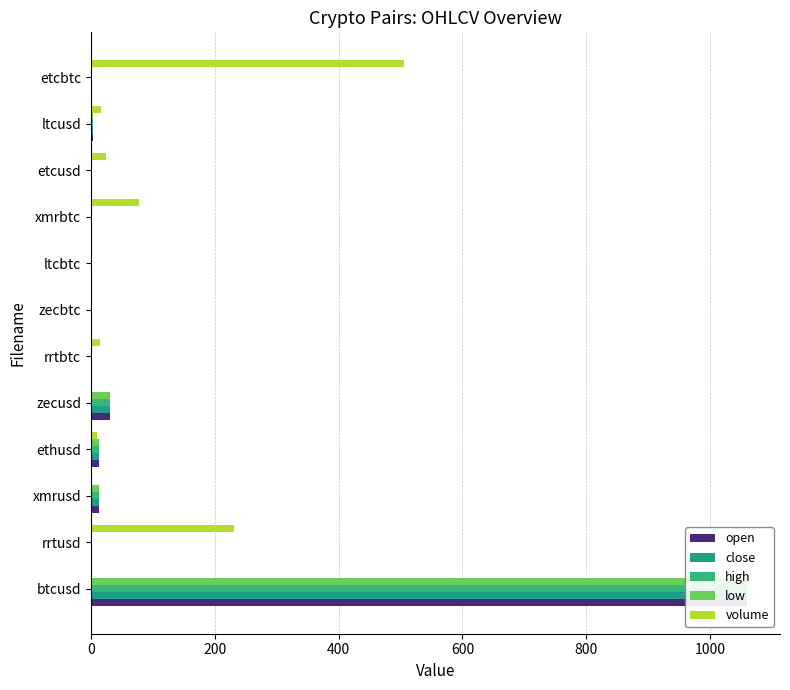

Reading left to right, what are all the values shown in this chart?

open: 1059.8	0.2	13.4	12.8	30.8	0.0	0.0	0.0	0.0	1.2	3.8	0.0
close: 1059.7	0.2	13.4	12.8	30.8	0.0	0.0	0.0	0.0	1.2	3.8	0.0
high: 1059.8	0.2	13.4	12.8	30.8	0.0	0.0	0.0	0.0	1.2	3.8	0.0
low: 1059.7	0.2	13.4	12.8	30.8	0.0	0.0	0.0	0.0	1.2	3.8	0.0
volume: 2.0	231.1	0.5	9.9	0.9	14.7	1.3	0.1	77.2	24.8	15.9	505.8